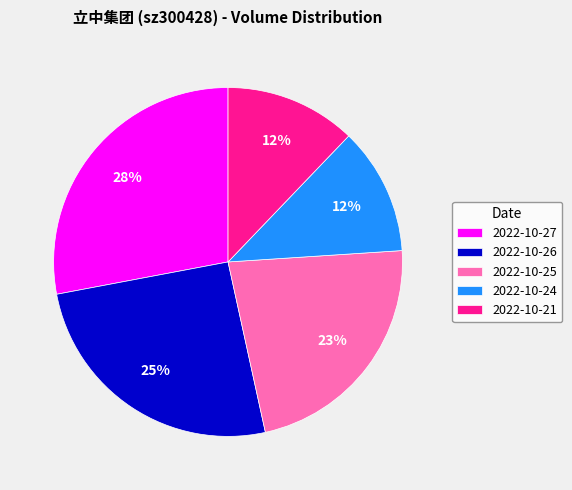

Which slice is the largest?

2022-10-27